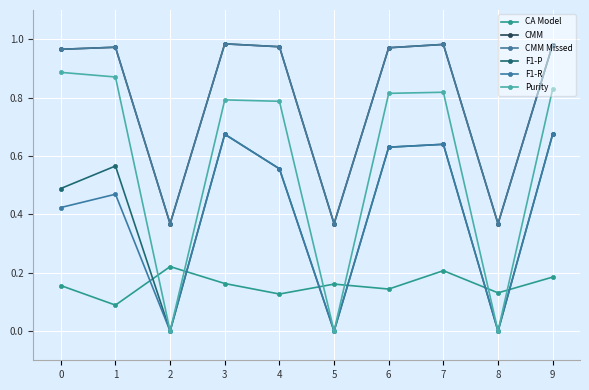

At which category is the sum across all series the highest?

9